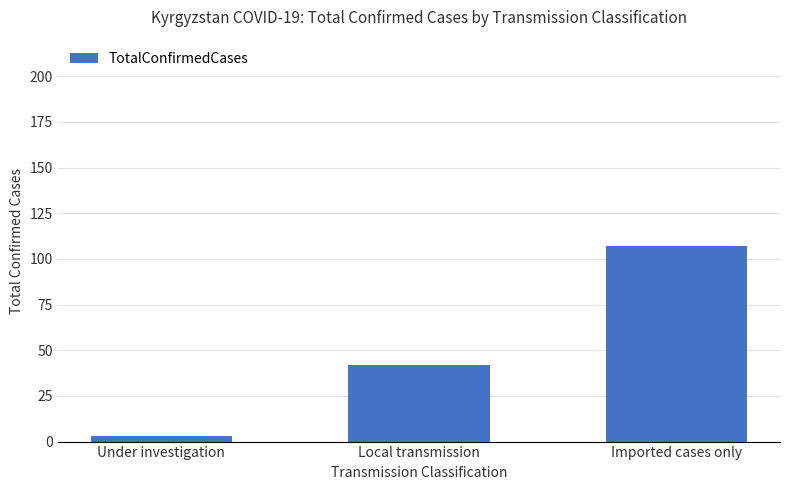

How many values are below 42?

1